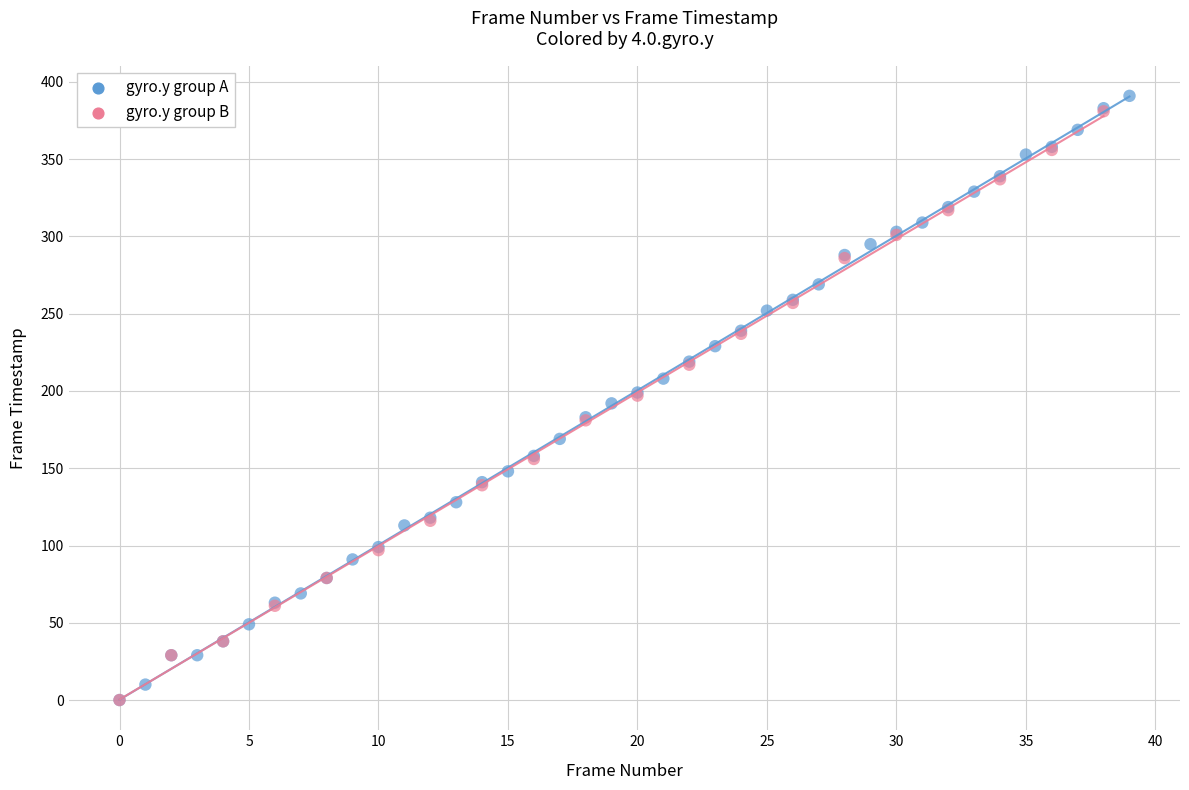

What are all the series names shown in the legend?

gyro.y group A, gyro.y group B